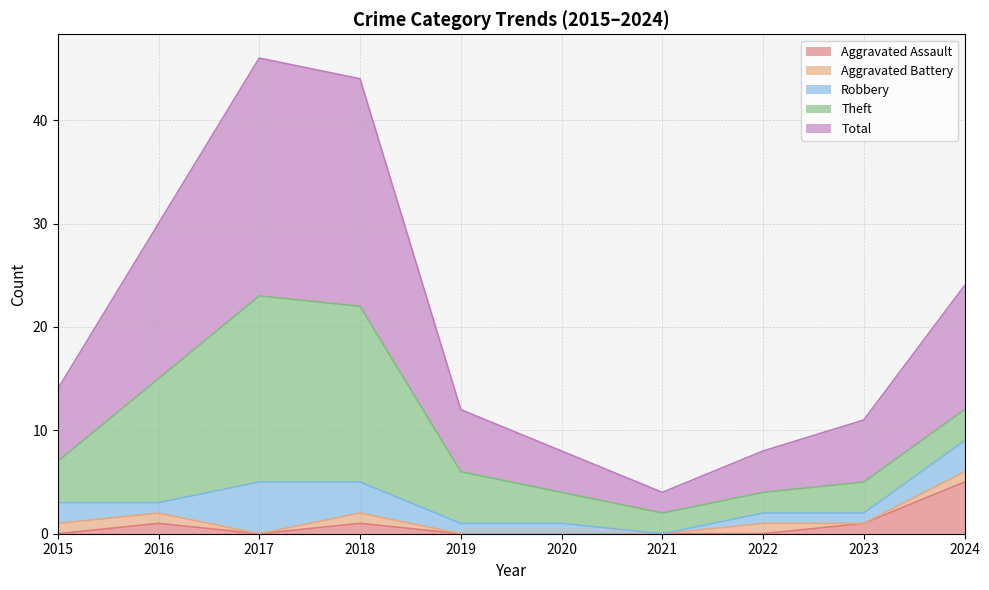

True or false: Total and Aggravated Battery cross at least once.

False